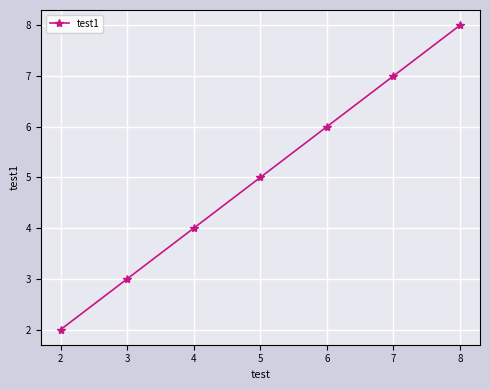

What is the smallest value displayed?

2